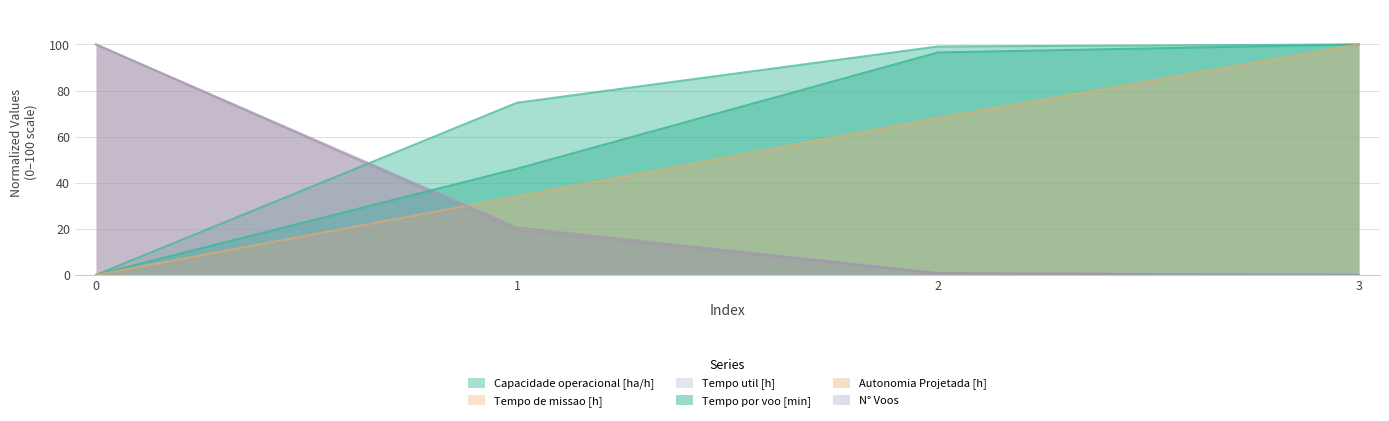

How many data points in Autonomia Projetada [h] are less than 68?

2